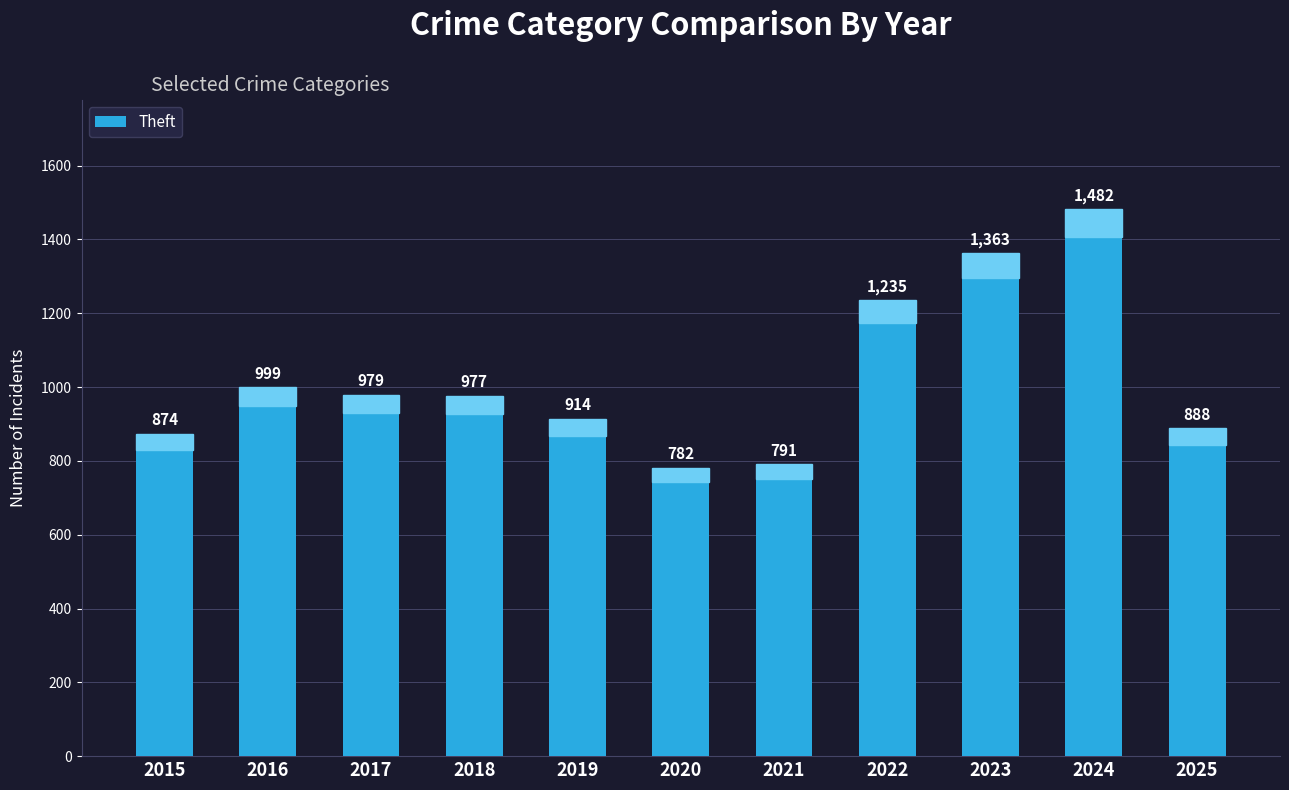

What is the ratio of the value at 2024 to the value at 2020?

1.9